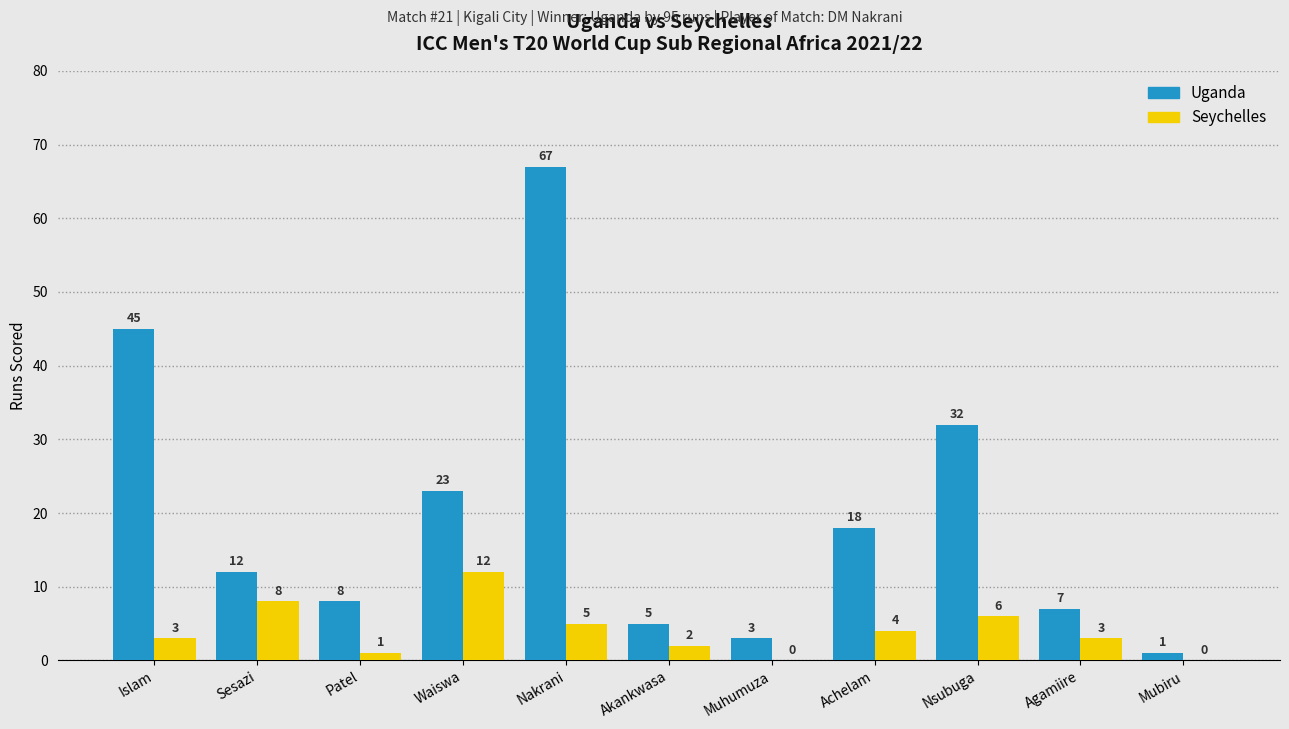

Reading right to left, transcribe all the data shown in this chart.

Uganda: Mubiru=1	Agamiire=7	Nsubuga=32	Achelam=18	Muhumuza=3	Akankwasa=5	Nakrani=67	Waiswa=23	Patel=8	Sesazi=12	Islam=45
Seychelles: Mubiru=0	Agamiire=3	Nsubuga=6	Achelam=4	Muhumuza=0	Akankwasa=2	Nakrani=5	Waiswa=12	Patel=1	Sesazi=8	Islam=3